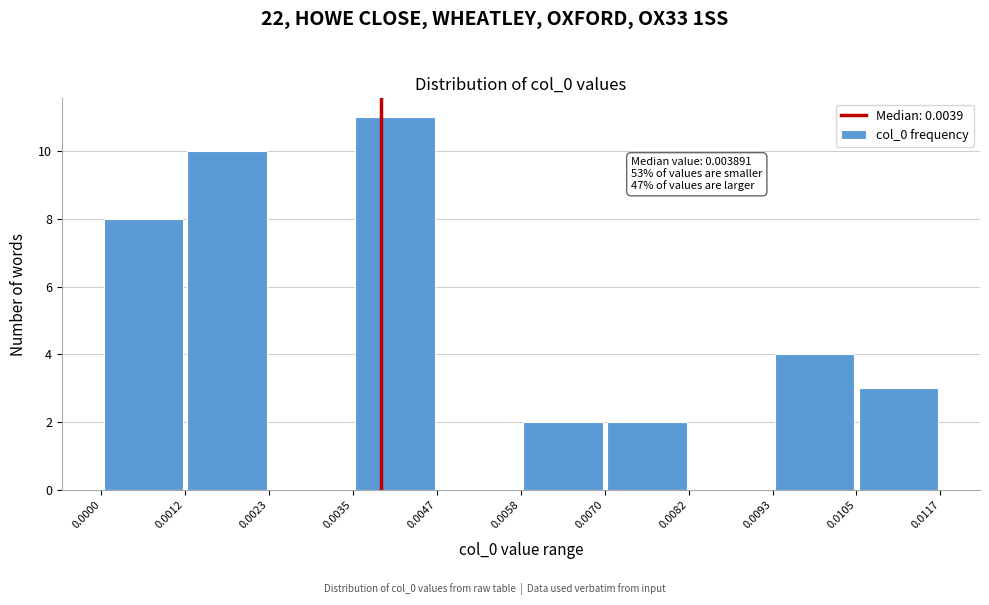

Over which range of the x-axis is the bar tallest?

0.0035 to 0.0047